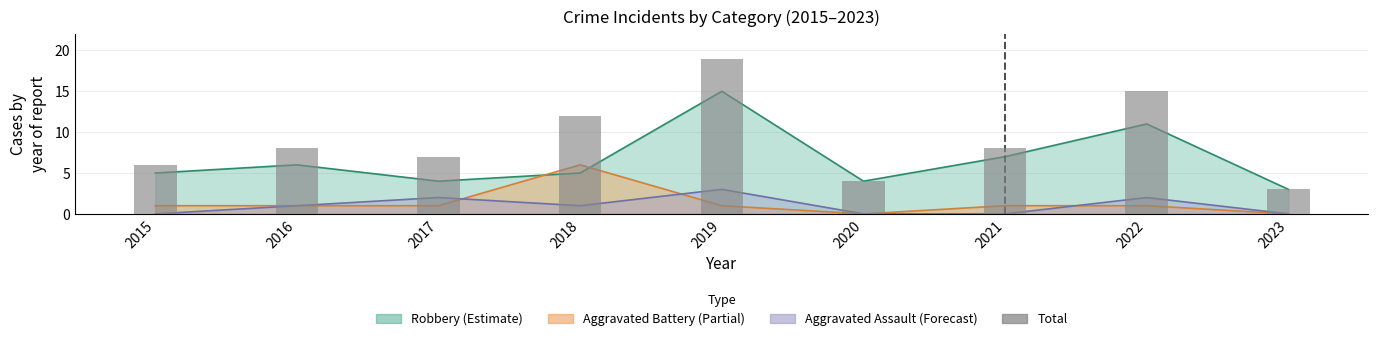

What is the value of the 2nd bar from the left?

8